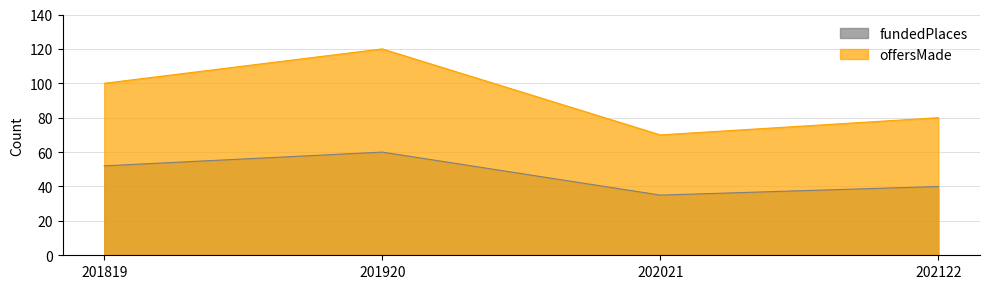

What is the maximum value shown in the chart?

120